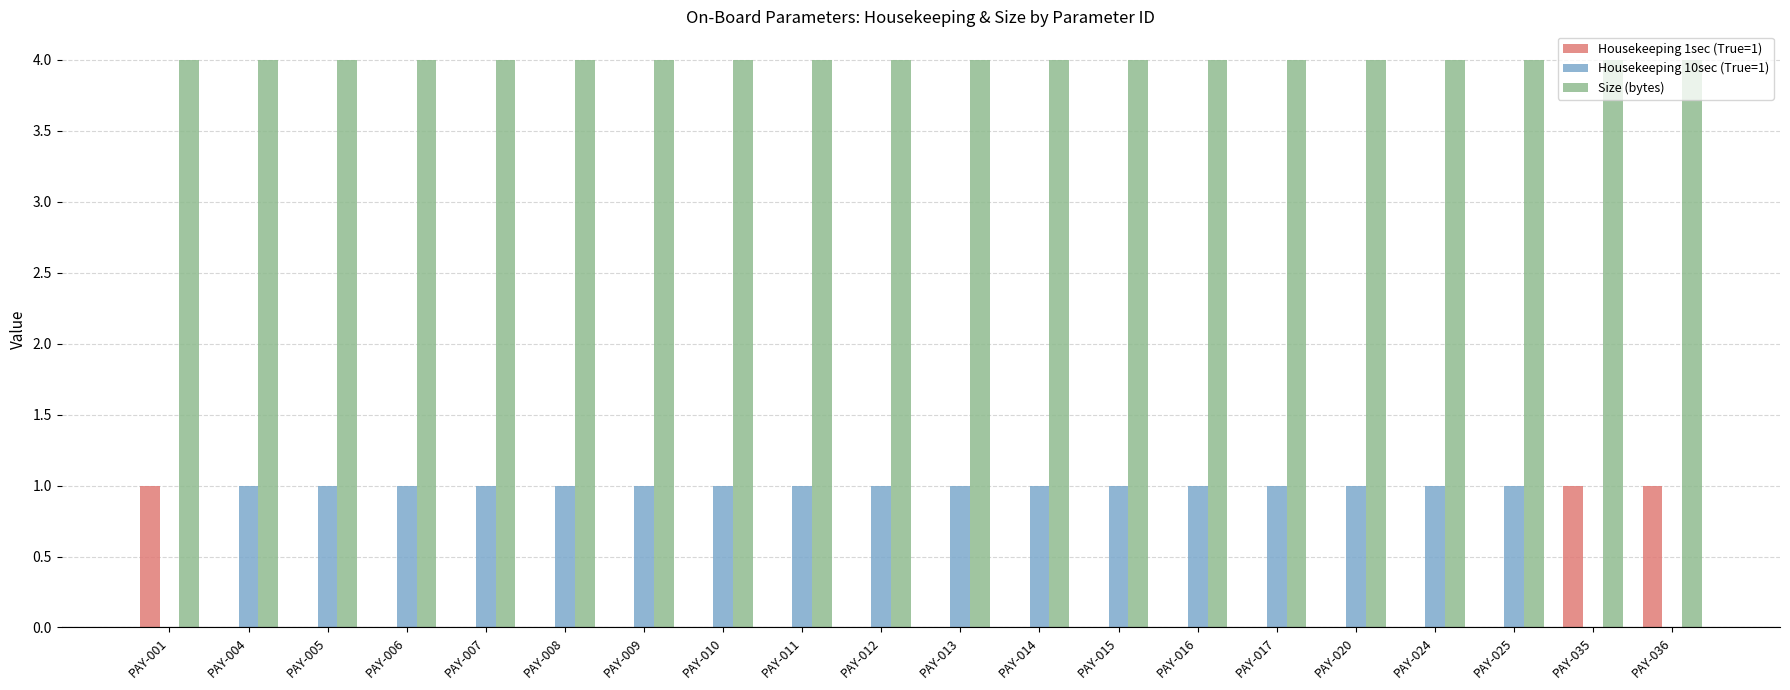

Reading left to right, what are all the values shown in this chart?

Housekeeping 1sec (True=1): PAY-001=1	PAY-004=0	PAY-005=0	PAY-006=0	PAY-007=0	PAY-008=0	PAY-009=0	PAY-010=0	PAY-011=0	PAY-012=0	PAY-013=0	PAY-014=0	PAY-015=0	PAY-016=0	PAY-017=0	PAY-020=0	PAY-024=0	PAY-025=0	PAY-035=1	PAY-036=1
Housekeeping 10sec (True=1): PAY-001=0	PAY-004=1	PAY-005=1	PAY-006=1	PAY-007=1	PAY-008=1	PAY-009=1	PAY-010=1	PAY-011=1	PAY-012=1	PAY-013=1	PAY-014=1	PAY-015=1	PAY-016=1	PAY-017=1	PAY-020=1	PAY-024=1	PAY-025=1	PAY-035=0	PAY-036=0
Size (bytes): PAY-001=4	PAY-004=4	PAY-005=4	PAY-006=4	PAY-007=4	PAY-008=4	PAY-009=4	PAY-010=4	PAY-011=4	PAY-012=4	PAY-013=4	PAY-014=4	PAY-015=4	PAY-016=4	PAY-017=4	PAY-020=4	PAY-024=4	PAY-025=4	PAY-035=4	PAY-036=4